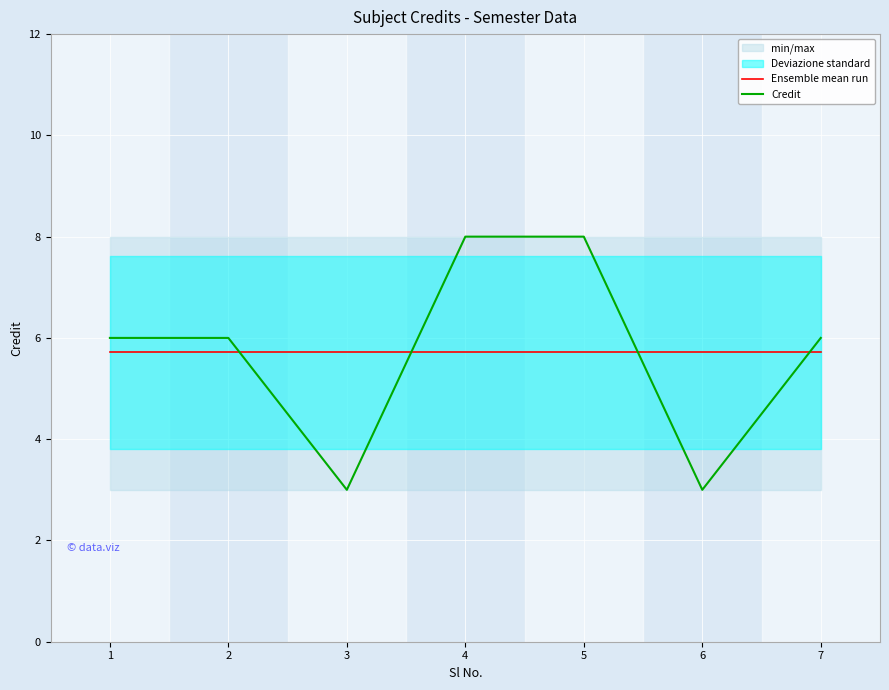

True or false: Ensemble mean run and Credit intersect in this chart.

True